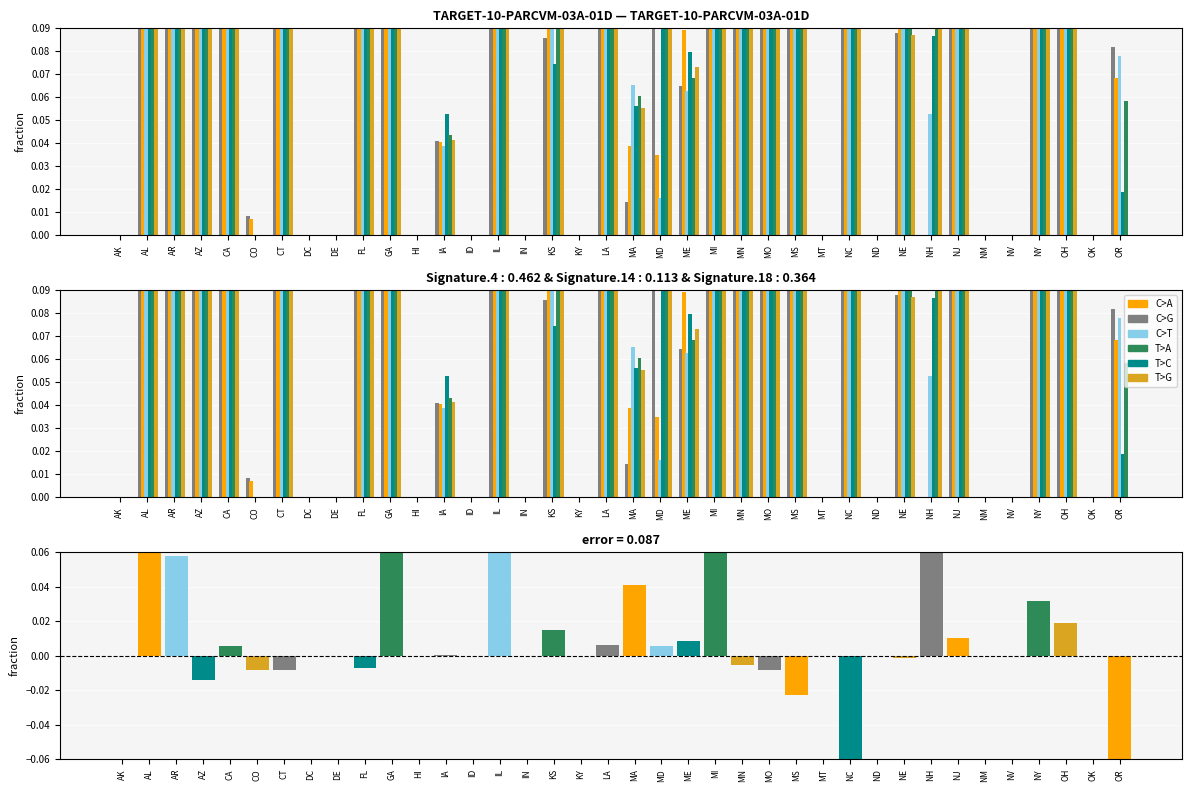

What is the label of the 22nd bar from the right?

KS